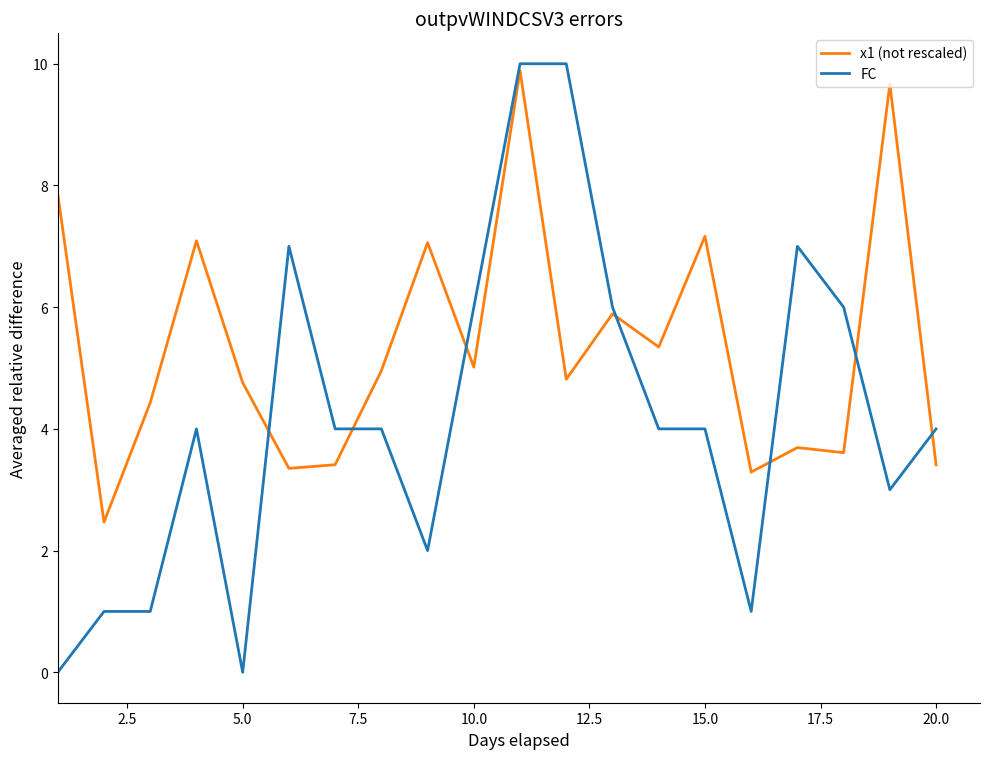

Reading left to right, list all the values displayed in this chart.

x1: 7.9	2.5	4.4	7.1	4.8	3.4	3.4	5.0	7.1	5.0	9.9	4.8	5.9	5.3	7.2	3.3	3.7	3.6	9.7	3.4
FC: 0.0	1.0	1.0	4.0	0.0	7.0	4.0	4.0	2.0	6.0	10.0	10.0	6.0	4.0	4.0	1.0	7.0	6.0	3.0	4.0